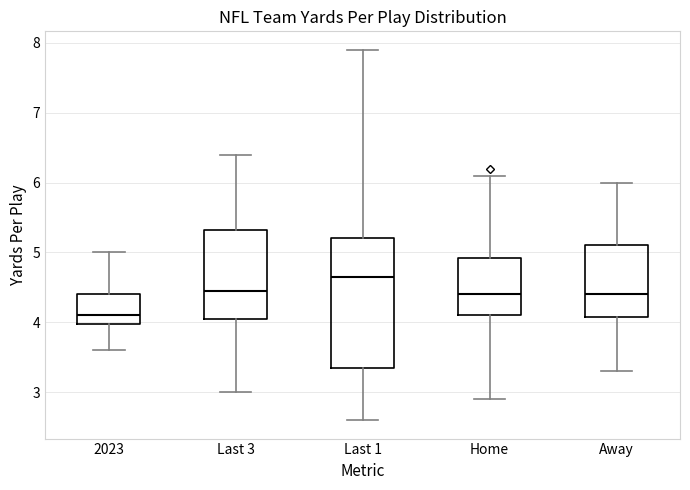

Where does the lower whisker of the box for Last 1 end on the y-axis? The values are not printed on the chart, so give them approximately, as read against the axis.

2.6